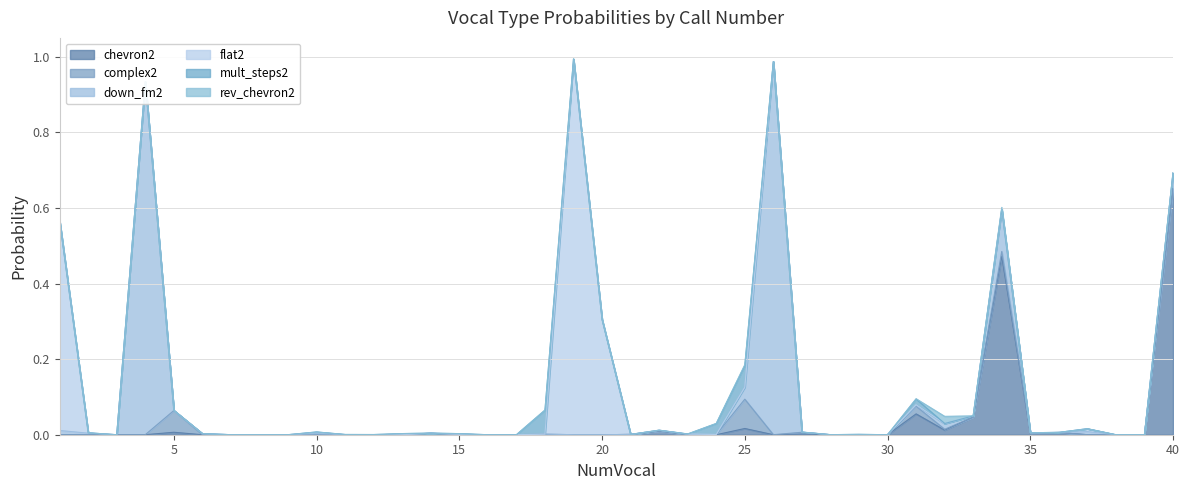

Does the chart have visible grid lines?

Yes